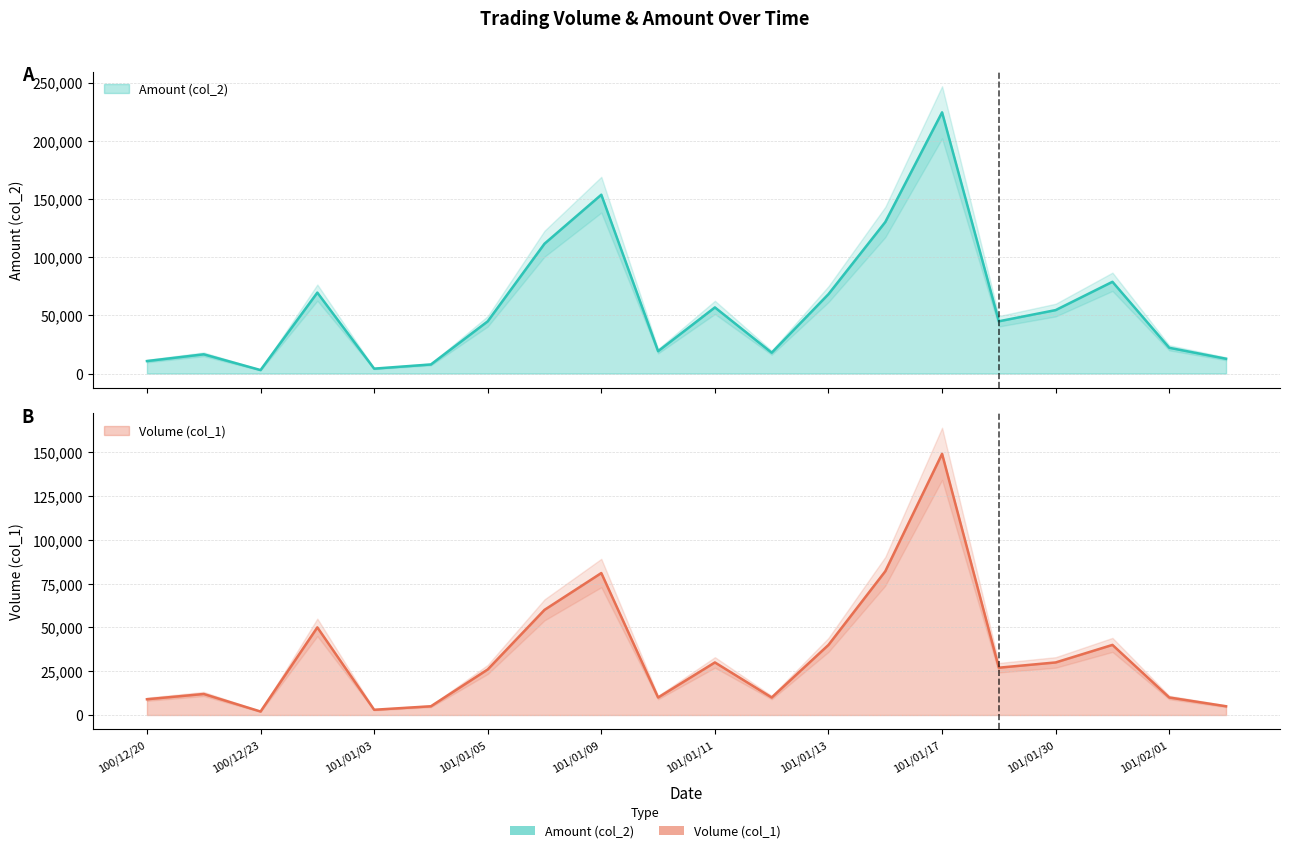

What is the spread (max minus min) of values at 101/01/05?

18850